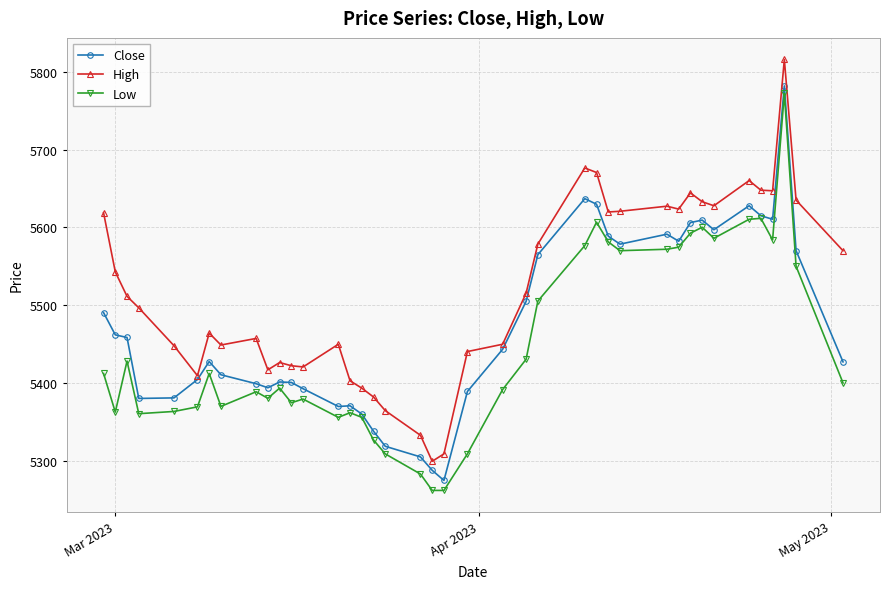

What is the smallest value displayed?

5261.8